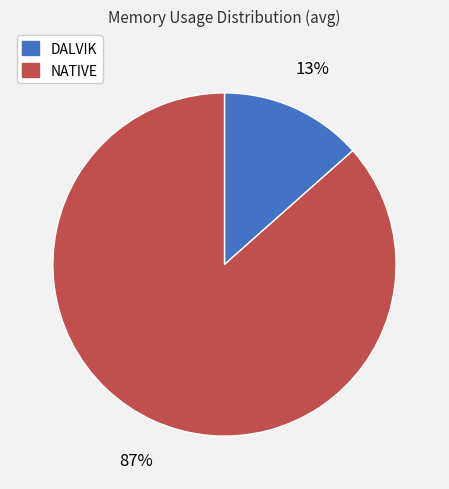

Do DALVIK and NATIVE together represent more than half of the pie?

Yes